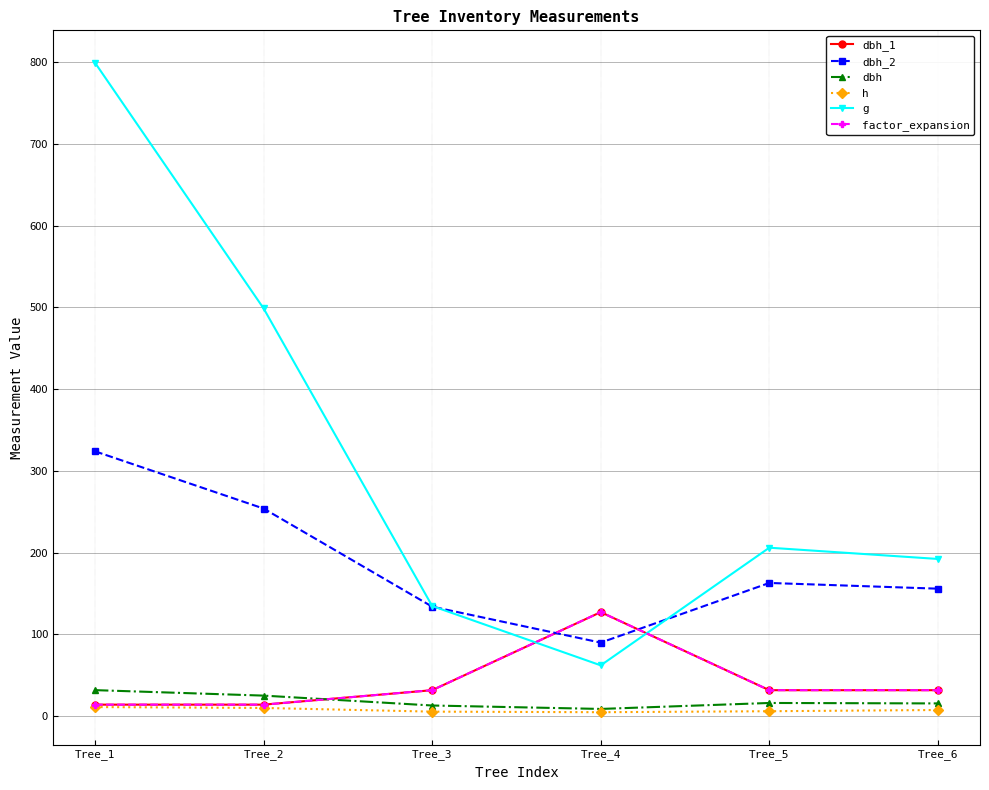

How many data points in factor_expansion are above 31?

4